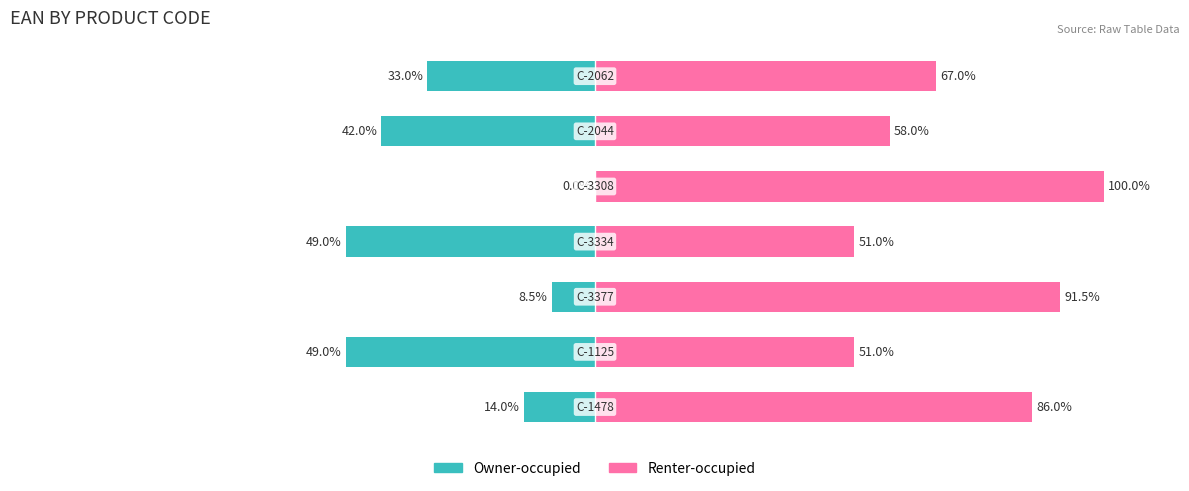

Rank the series by their maximum value, from lowest to highest.

Owner-occupied, Renter-occupied